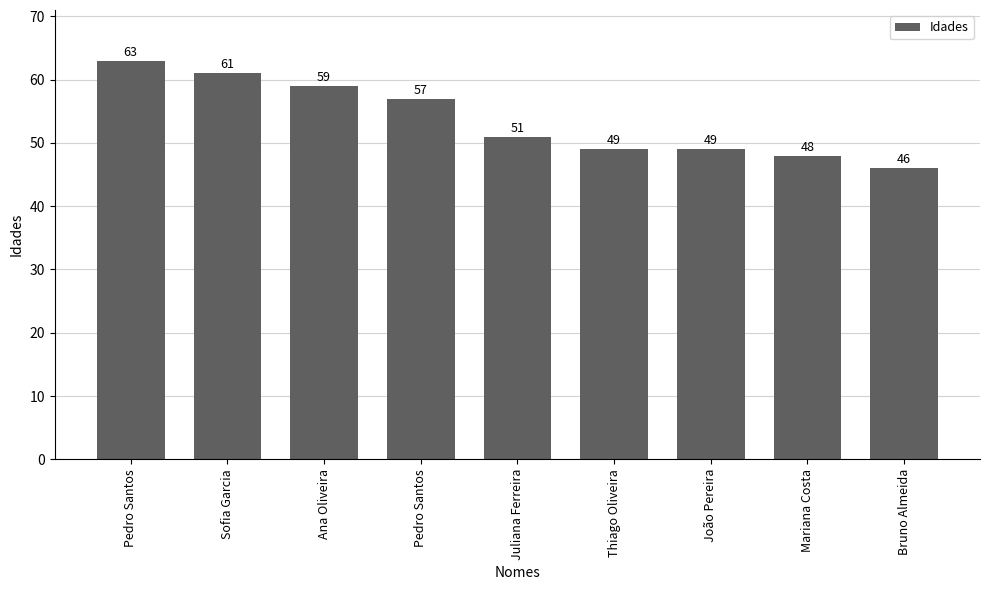

What is the approximate value at Mariana Costa, to the nearest 5?

50